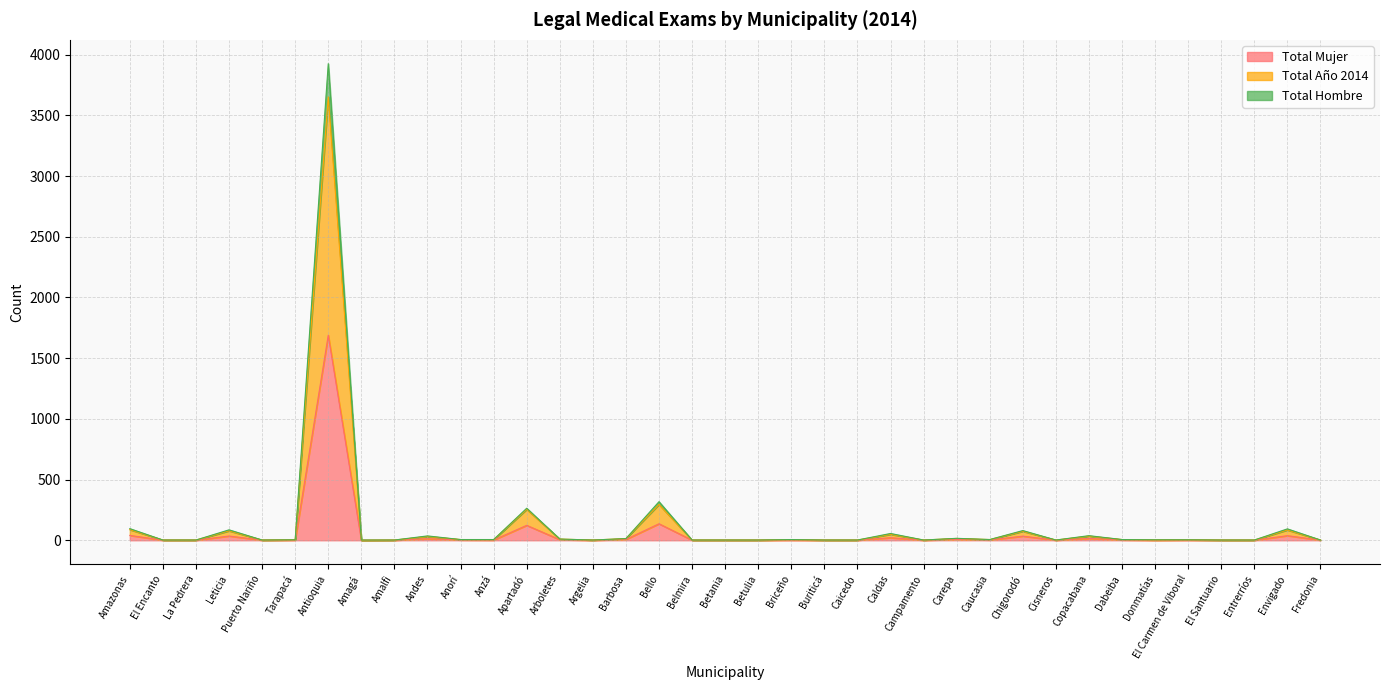

Where is Total Mujer nearest to the value 844?

Bello